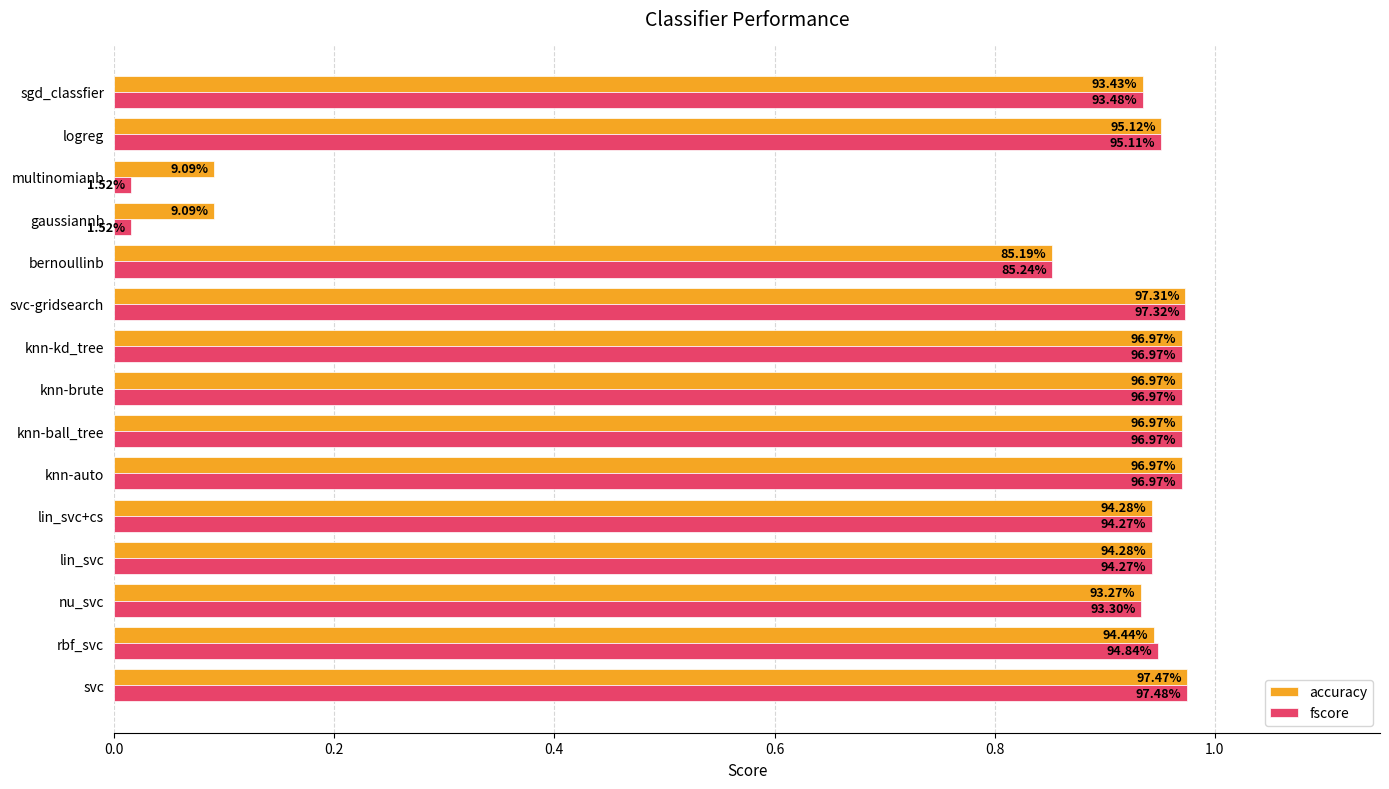

What is the highest value of the fscore series?

1.0